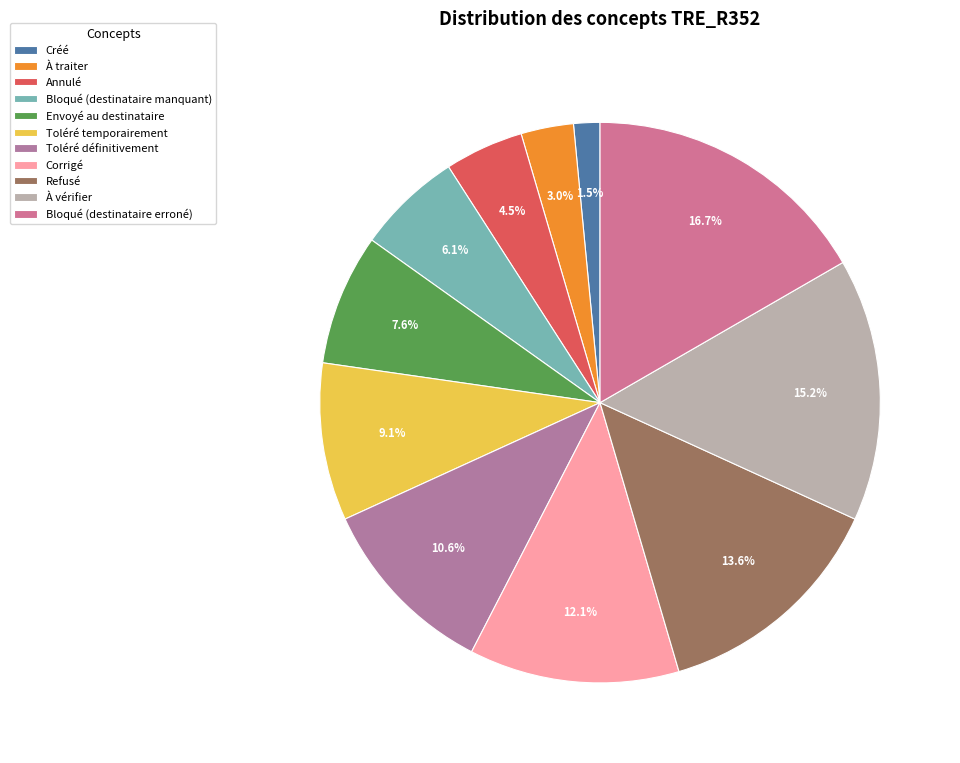

How many slices are in this pie chart?

11